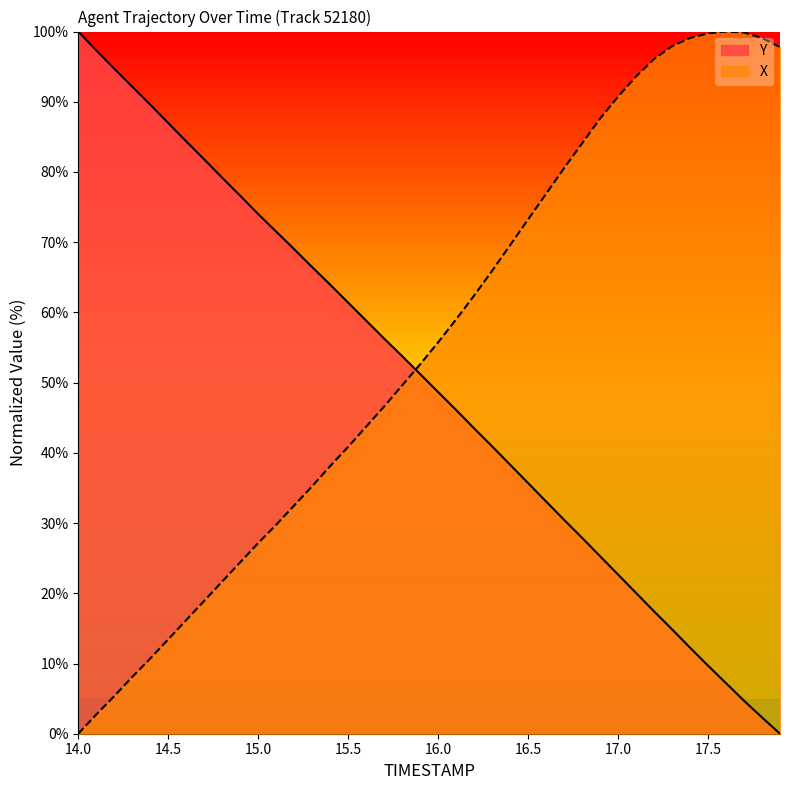

The X series shows 40.9 at 15.5. True or false?

True